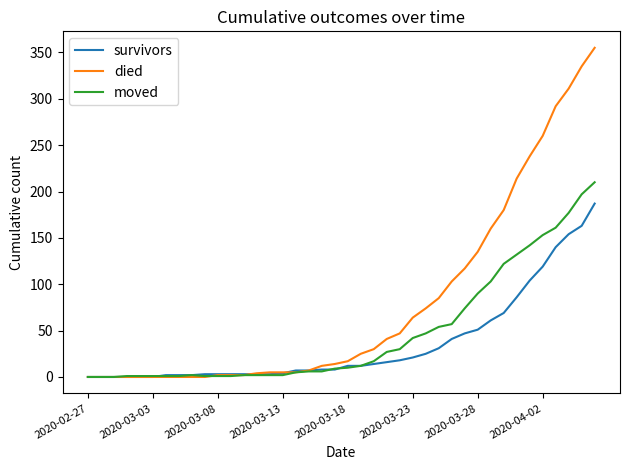

Which series has the widest spread of values?

died